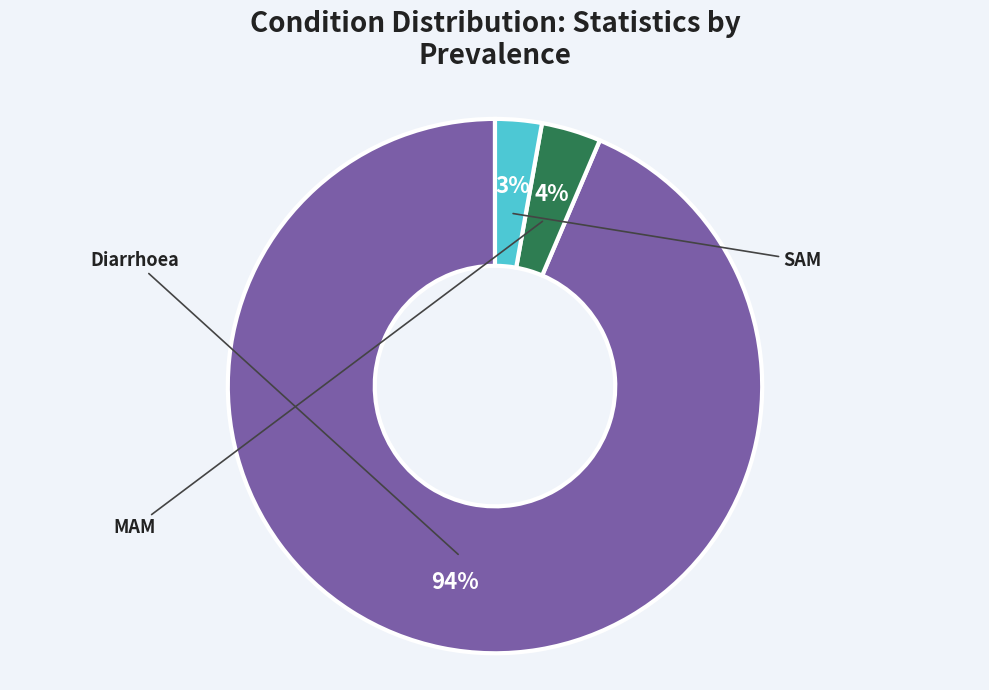

To the nearest percent, what is the average slice percentage?

33%